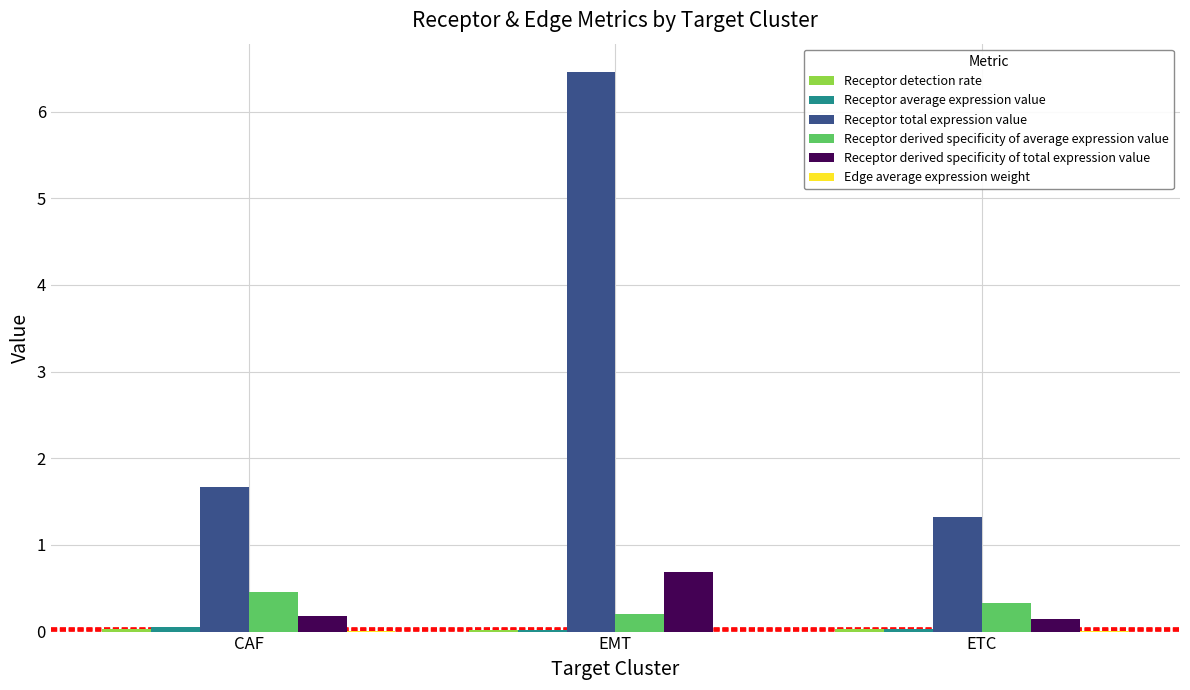

What is the greatest value displayed?

6.5